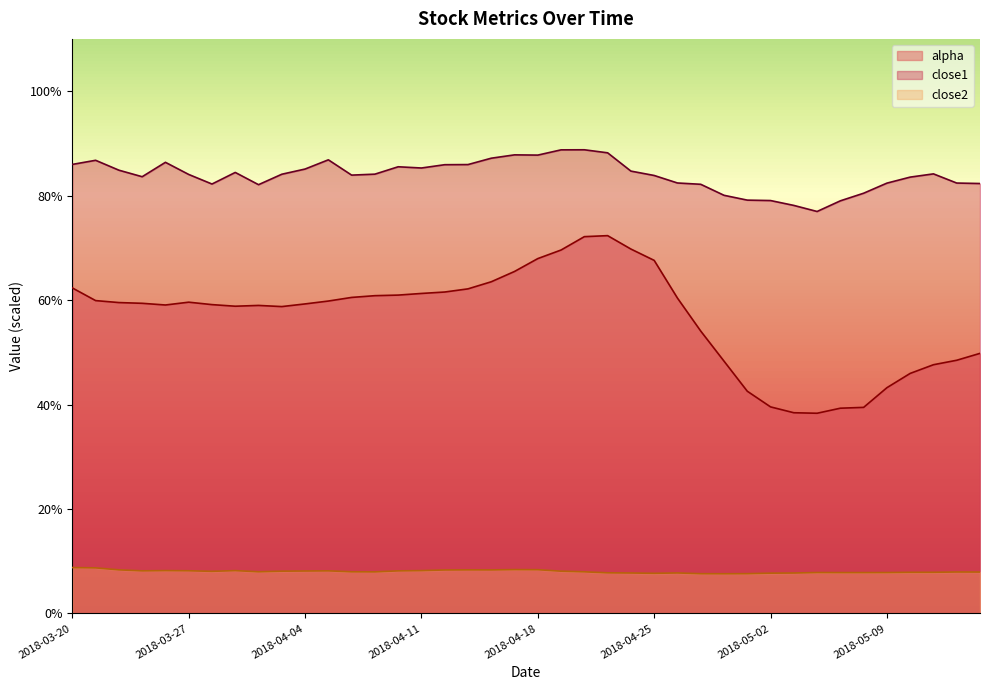

What is the spread (max minus min) of values at 2018-04-06?

75.9